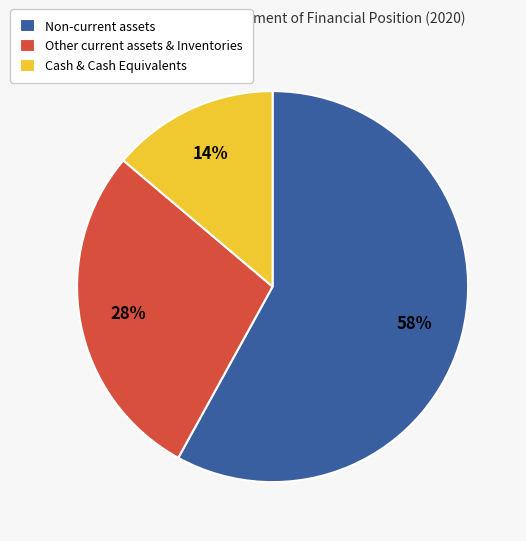

Is the sum of Non-current assets and Other current assets & Inventories greater than half?

Yes